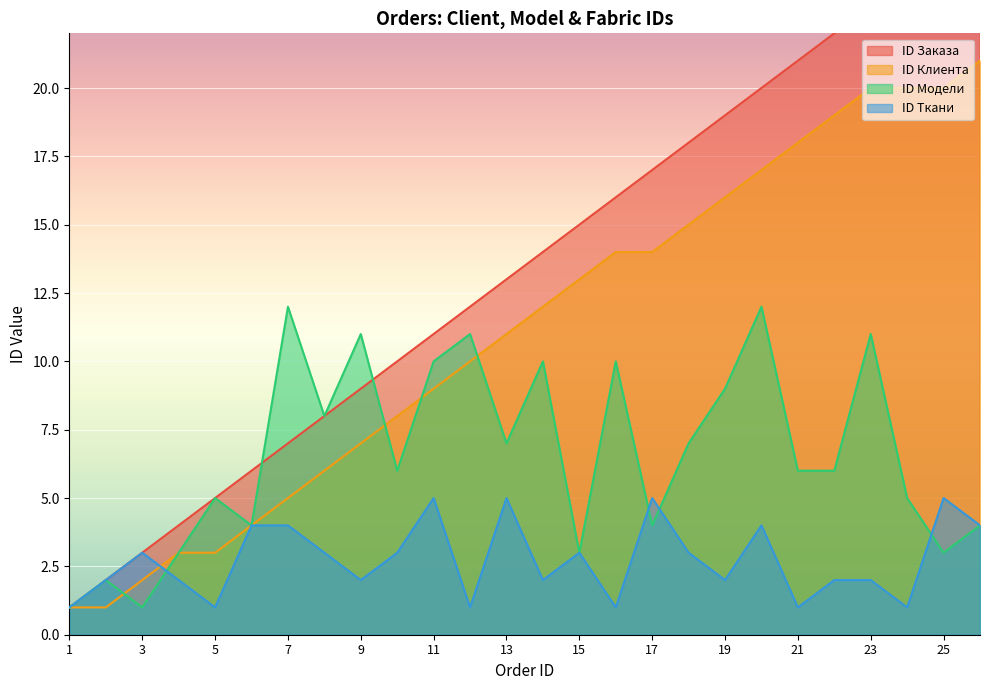

At which category does ID Модели reach its first local peak?

2